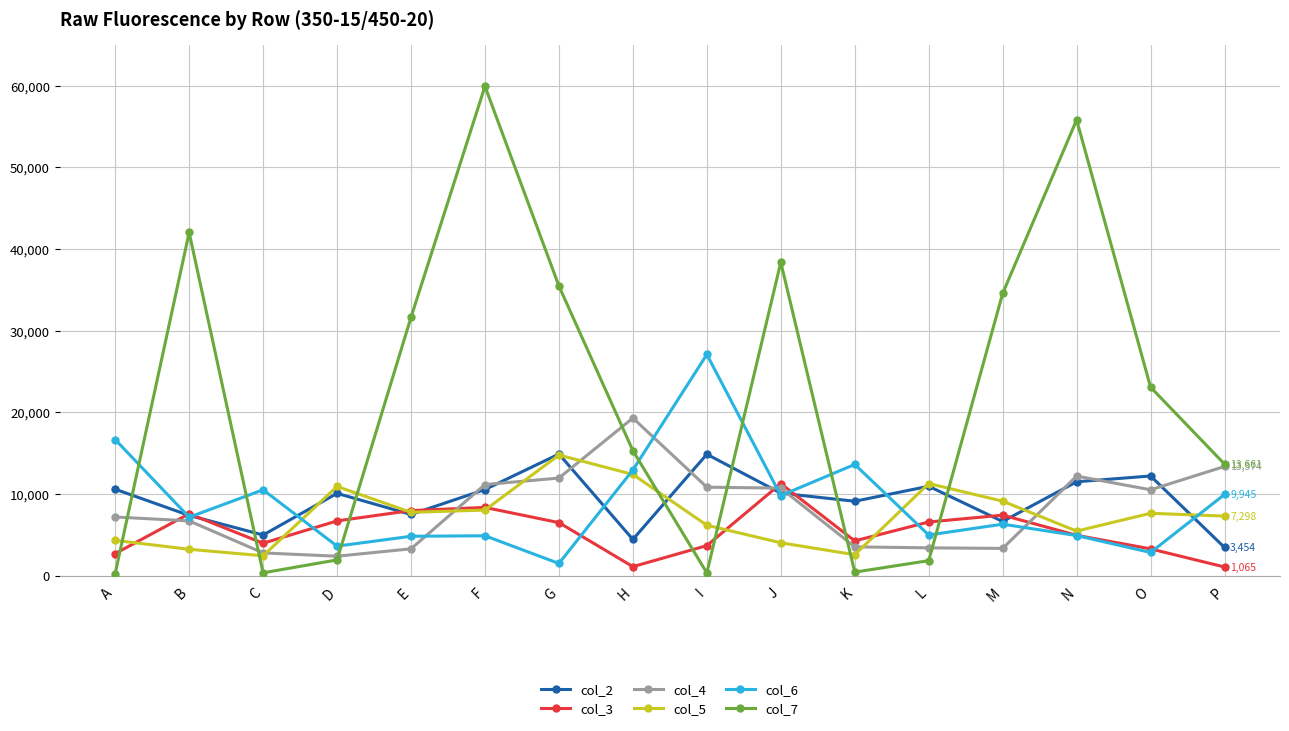

How many interior local peaks does the col_3 series have?

4